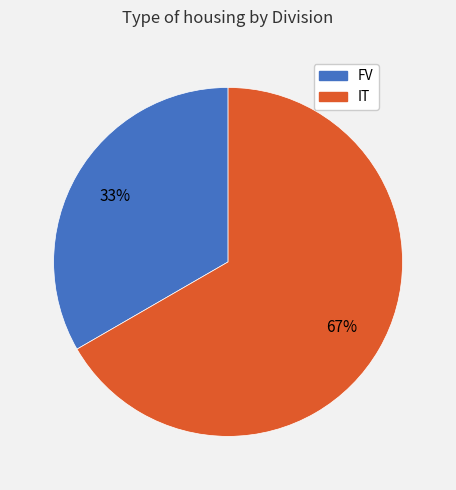

Count the number of slices in the pie.

2